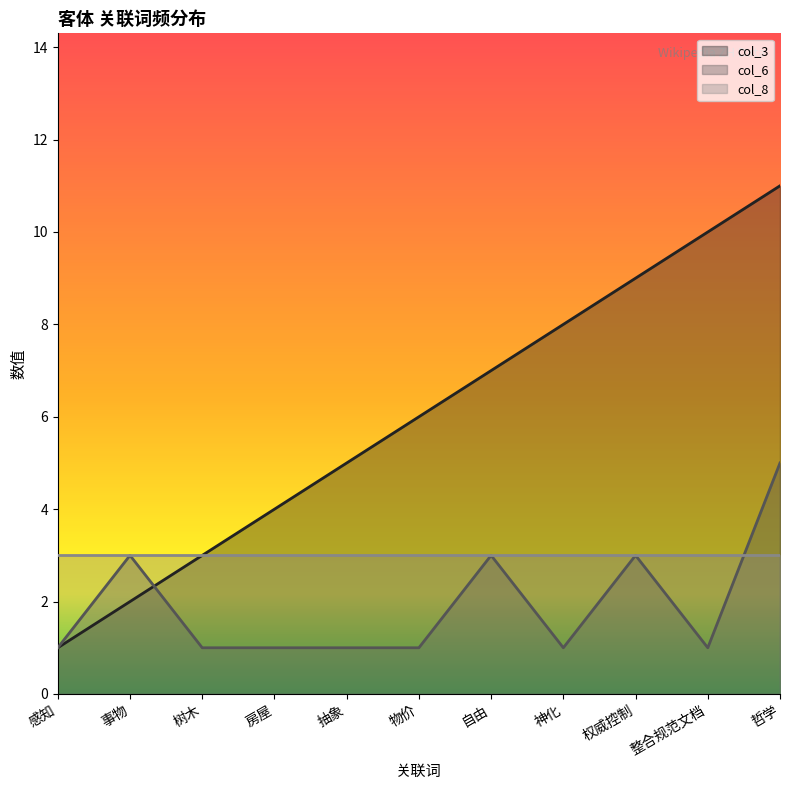

Which series has the largest range (max minus min)?

col_3